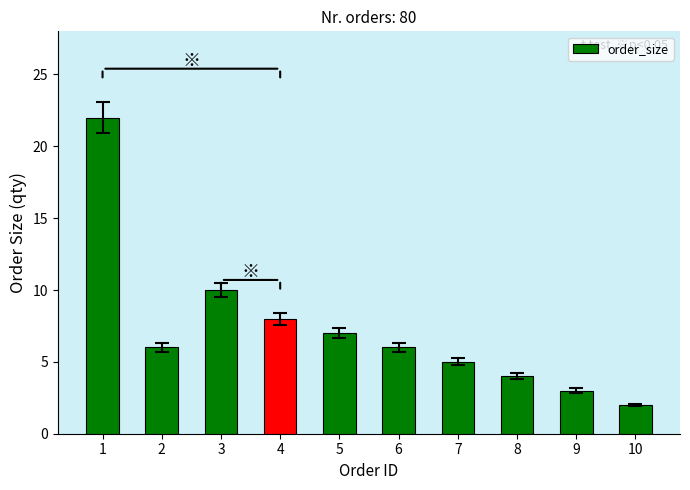

What is the difference between the values at 2 and 5?

1